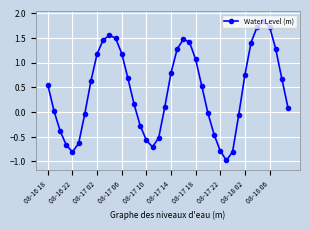

How many interior local valleys (lower than both neighbors) does the data have?

3